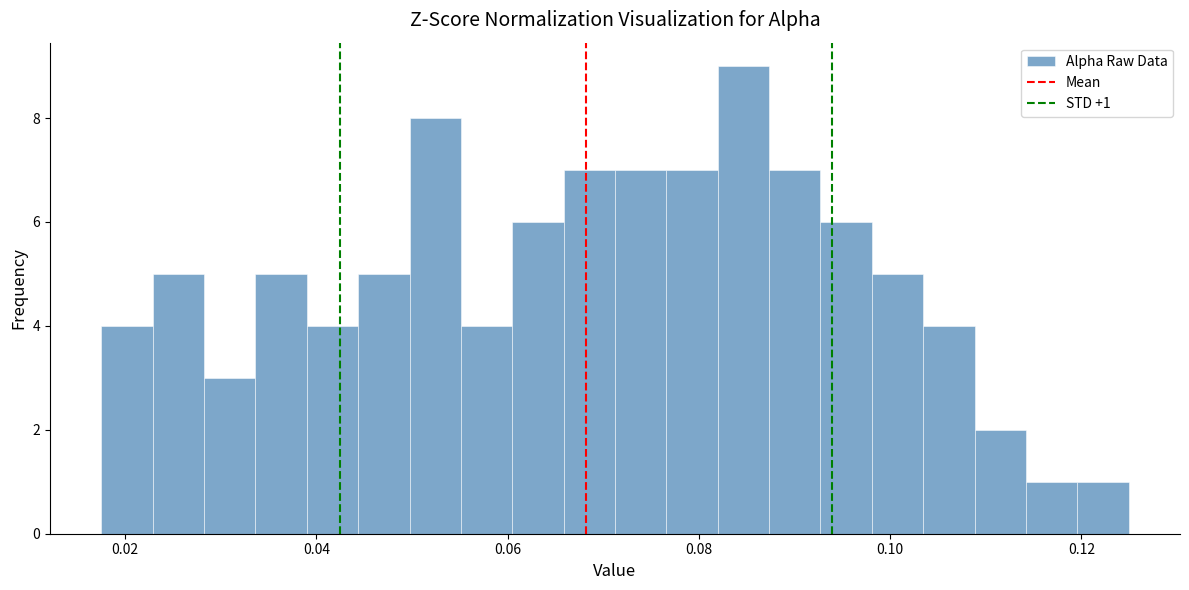

Read against the x-axis, roughly where is the centre of the tallest bar?

0.084